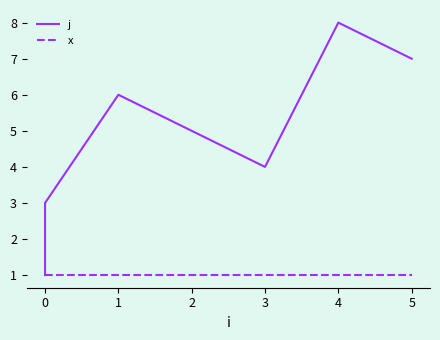

The x series shows 1 at 5. True or false?

False